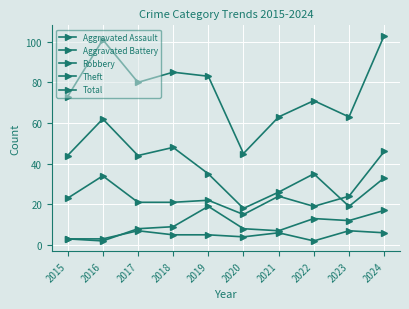

Is the value of Aggravated Assault at 2018 greater than the value of Total at 2017?

No